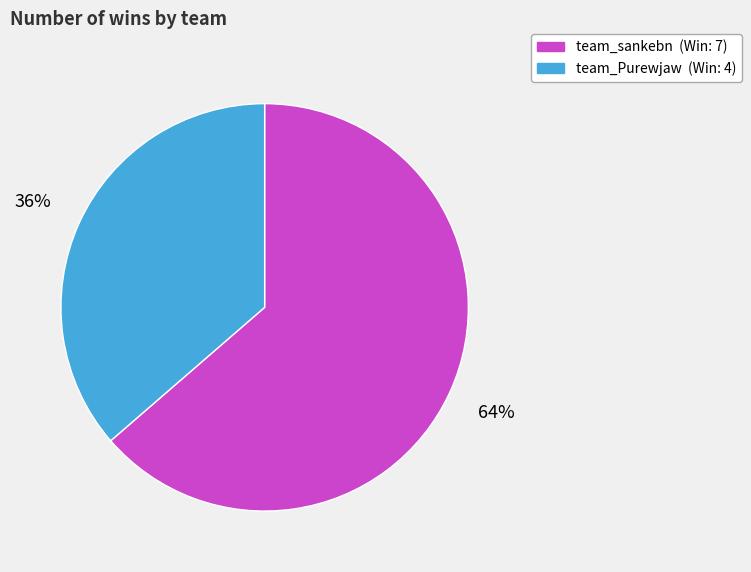

Is it true that team_Purewjaw is 36% of the pie?

True